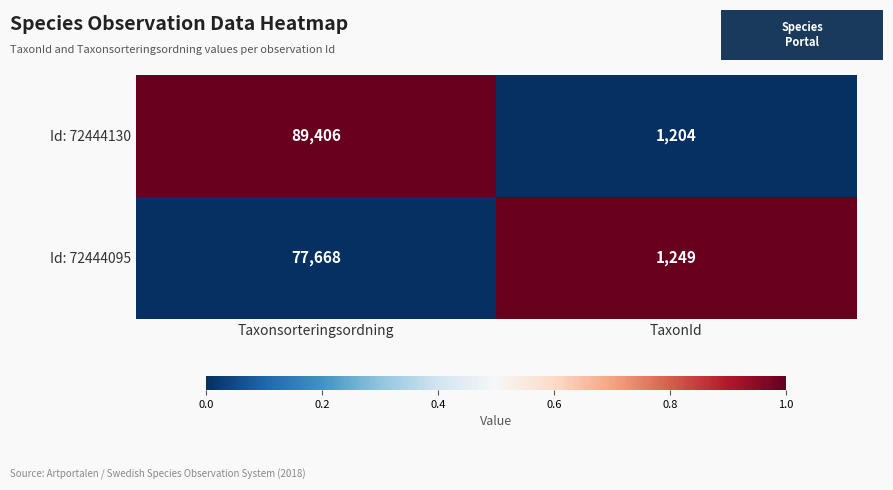

Between Taxonsorteringsordning and TaxonId, which series saw the biggest shift?

Id: 72444130